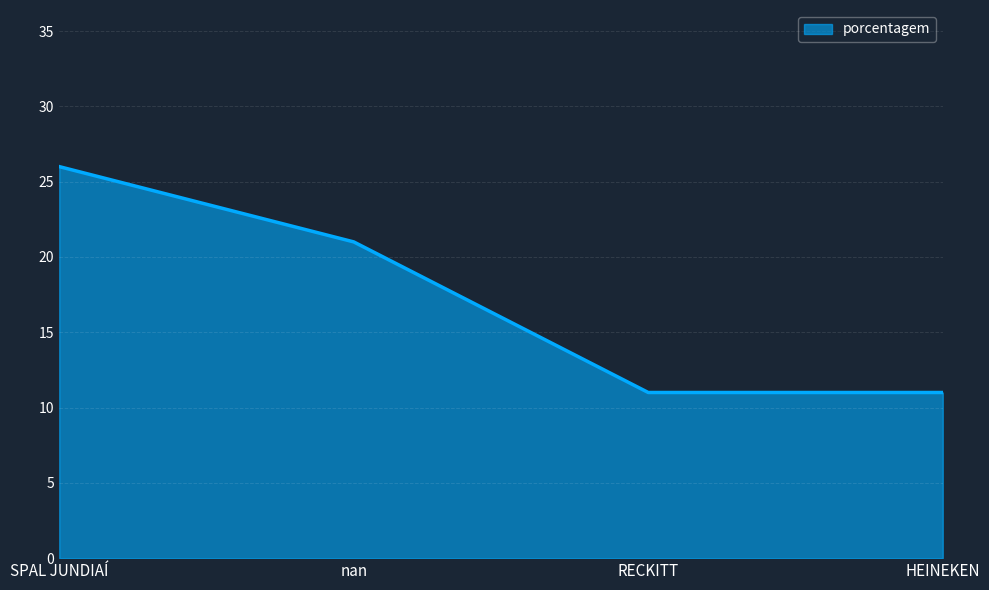

The chart shows a value of 26 at SPAL JUNDIAÍ. True or false?

True